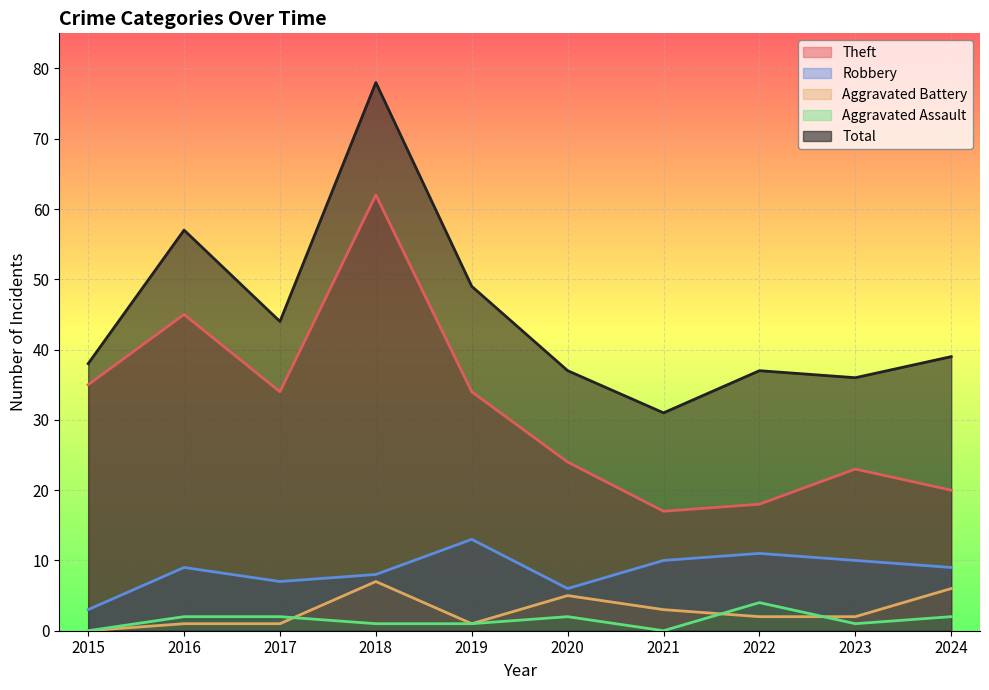

How many values in the Robbery series are below 9?

4